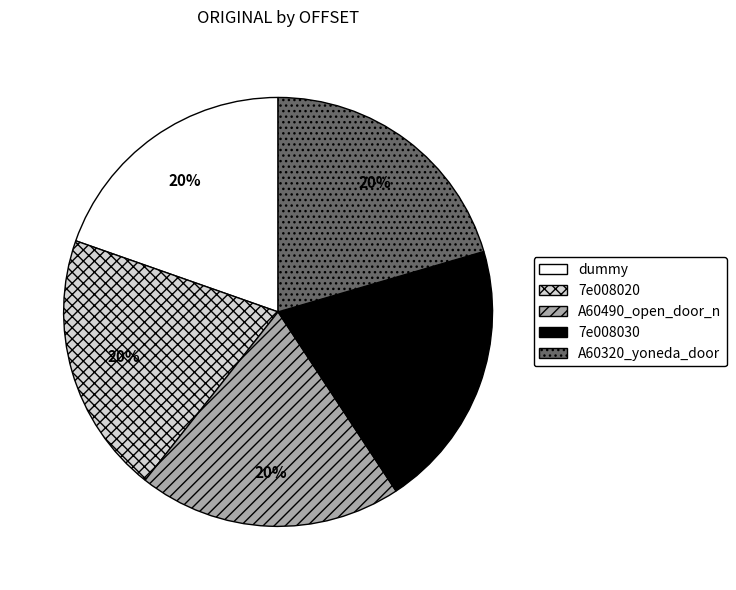

Is the sum of 7e008020 and 7e008030 greater than half?

No